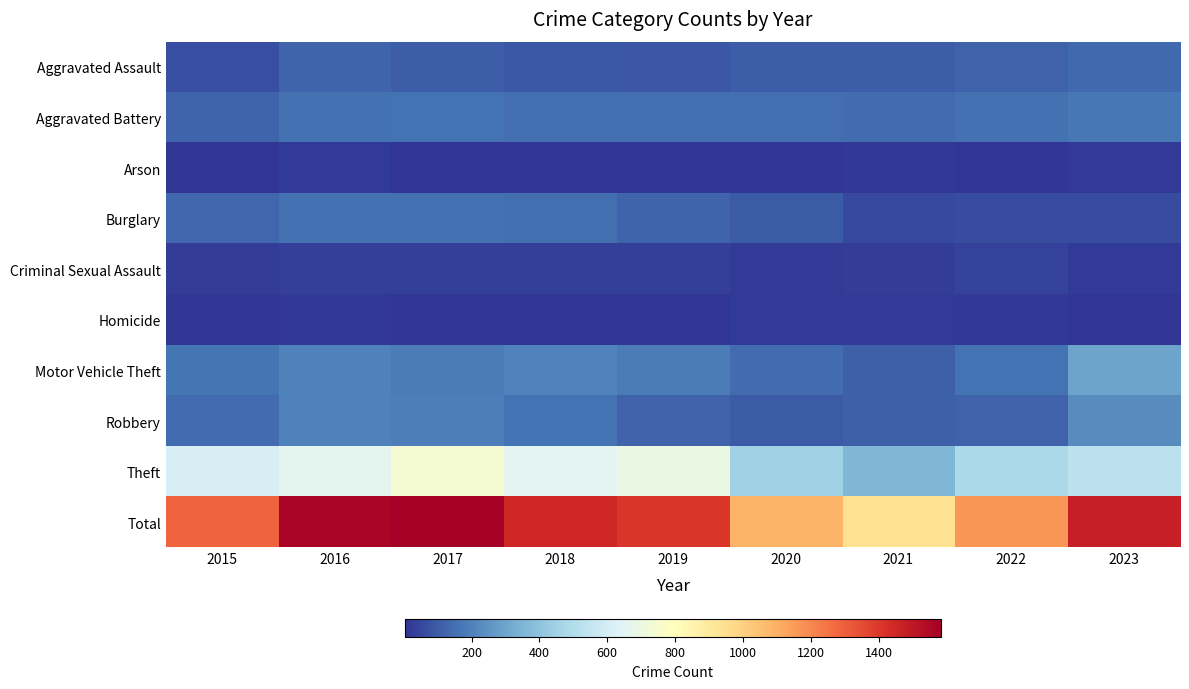

Which label corresponds to the smallest value in the chart?

2018